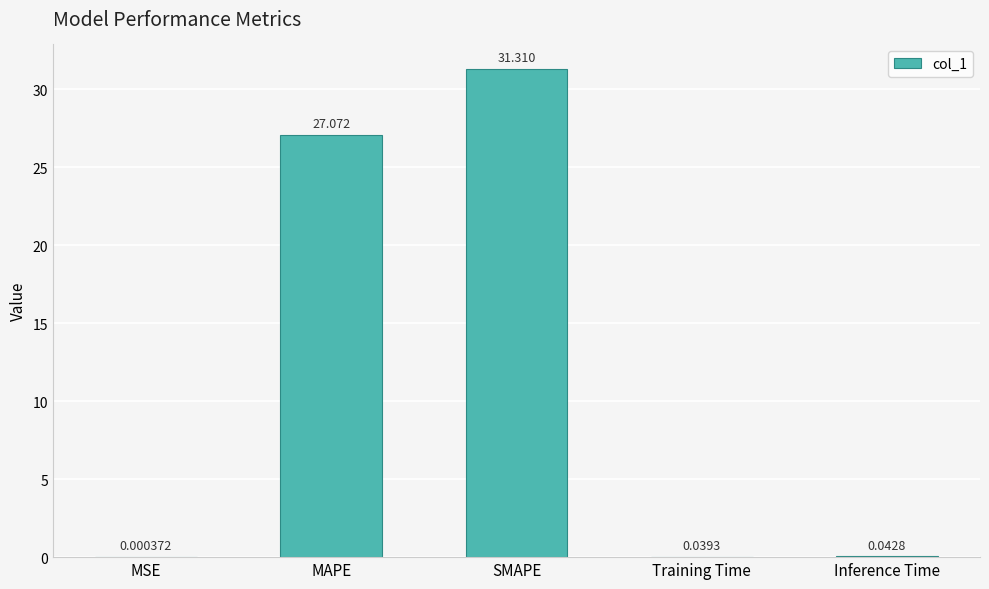

What is the ratio of the value at MAPE to the value at SMAPE?

0.9